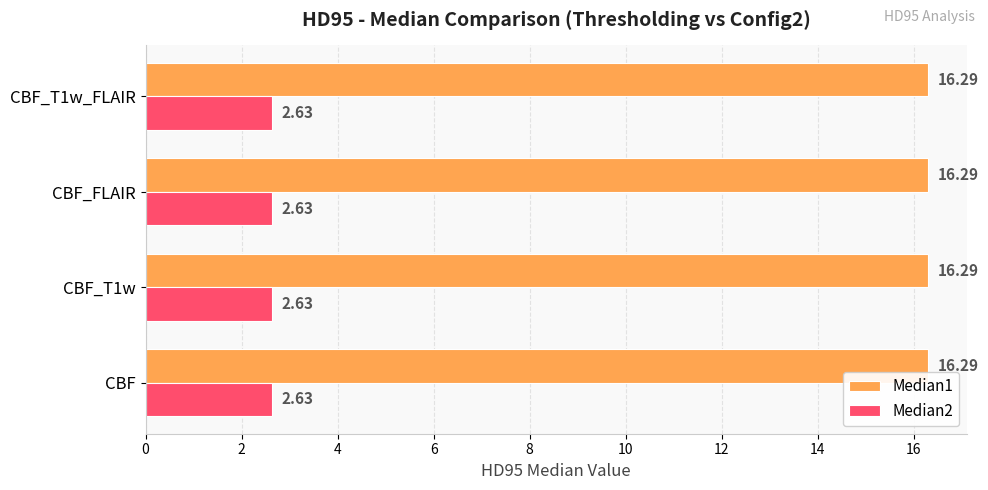

Rank the series at CBF_T1w_FLAIR from lowest to highest value.

Median2, Median1